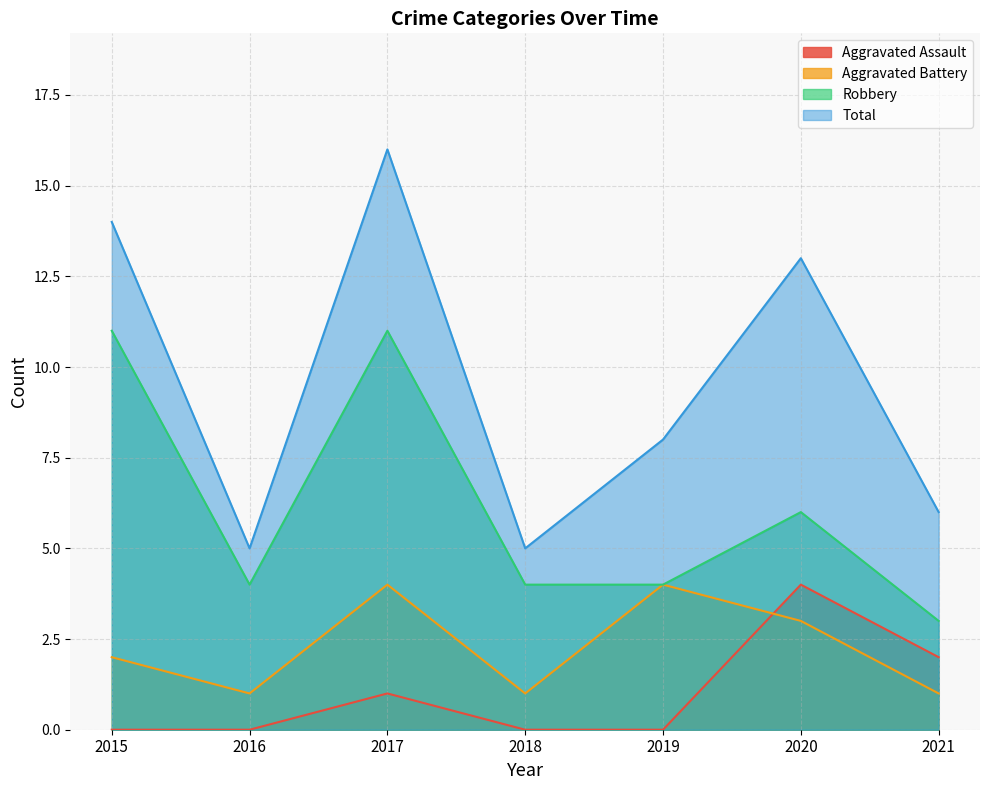

The Robbery series shows 7 at 2017. True or false?

False